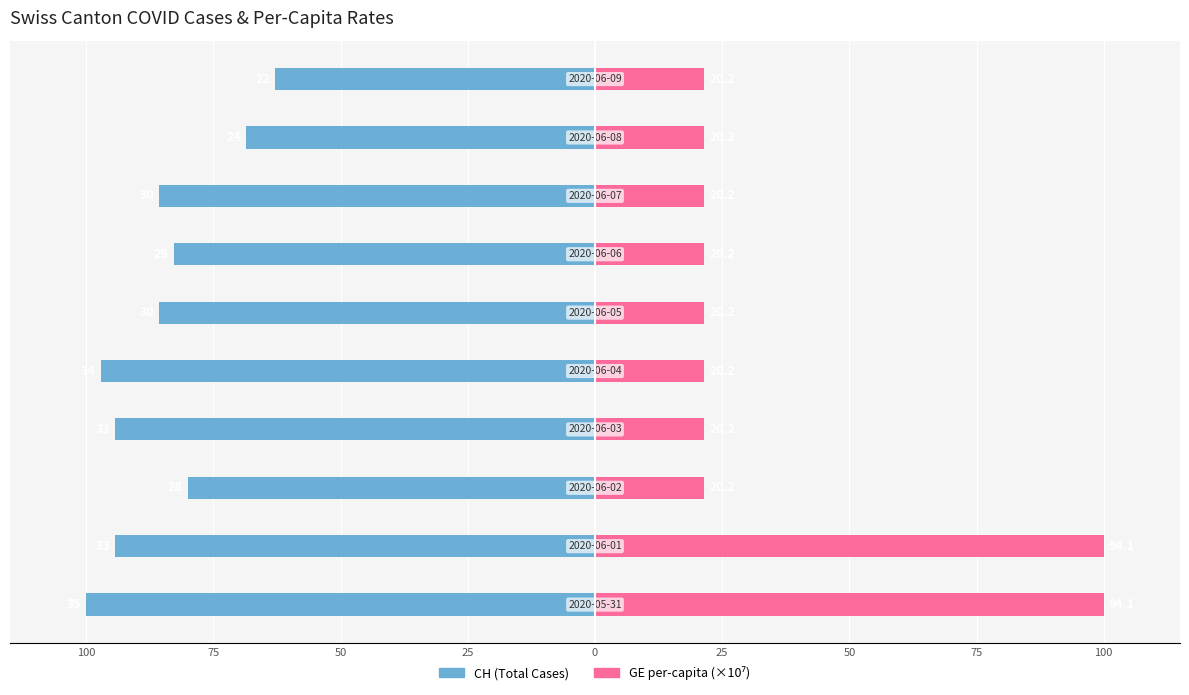

List the series in order of their peak value, highest first.

GE per-capita (×10⁷), CH (Total Cases)